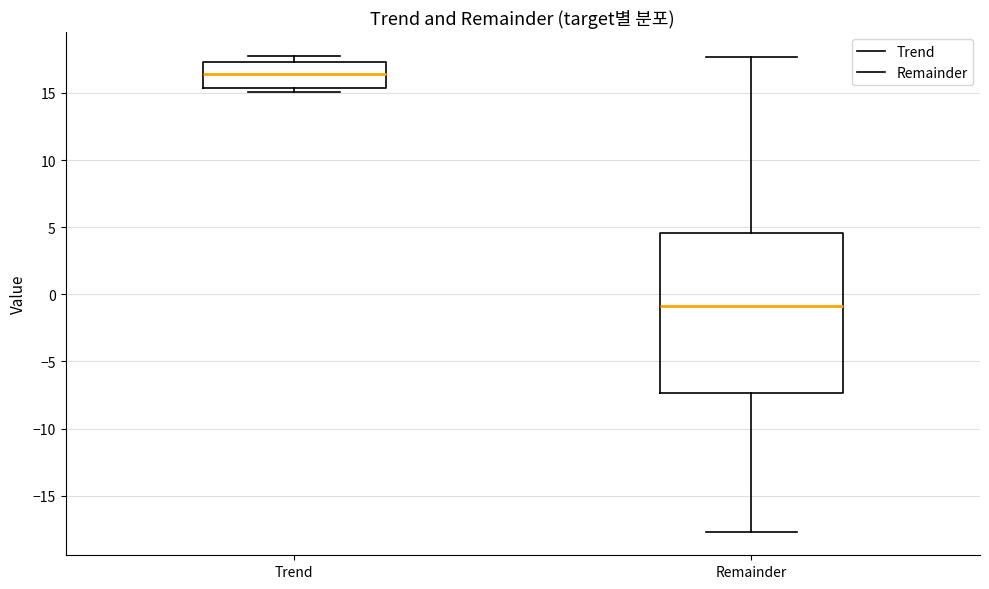

Which box's median line is the highest?

Trend